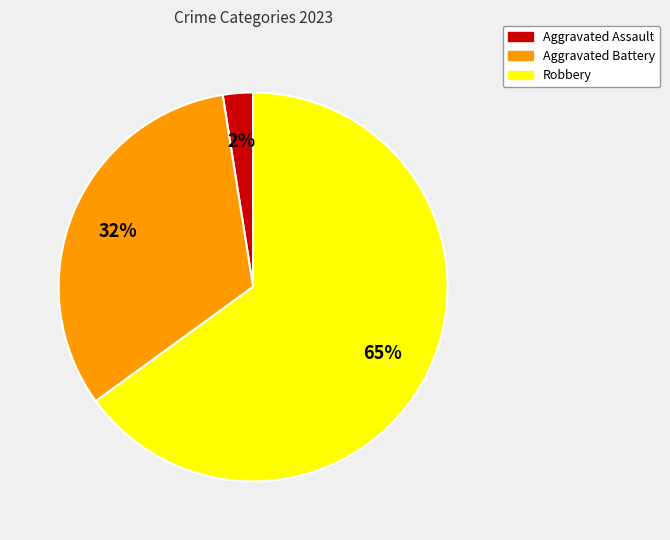

To the nearest percent, what is the difference between the Aggravated Battery and Aggravated Assault slice percentages?

30%